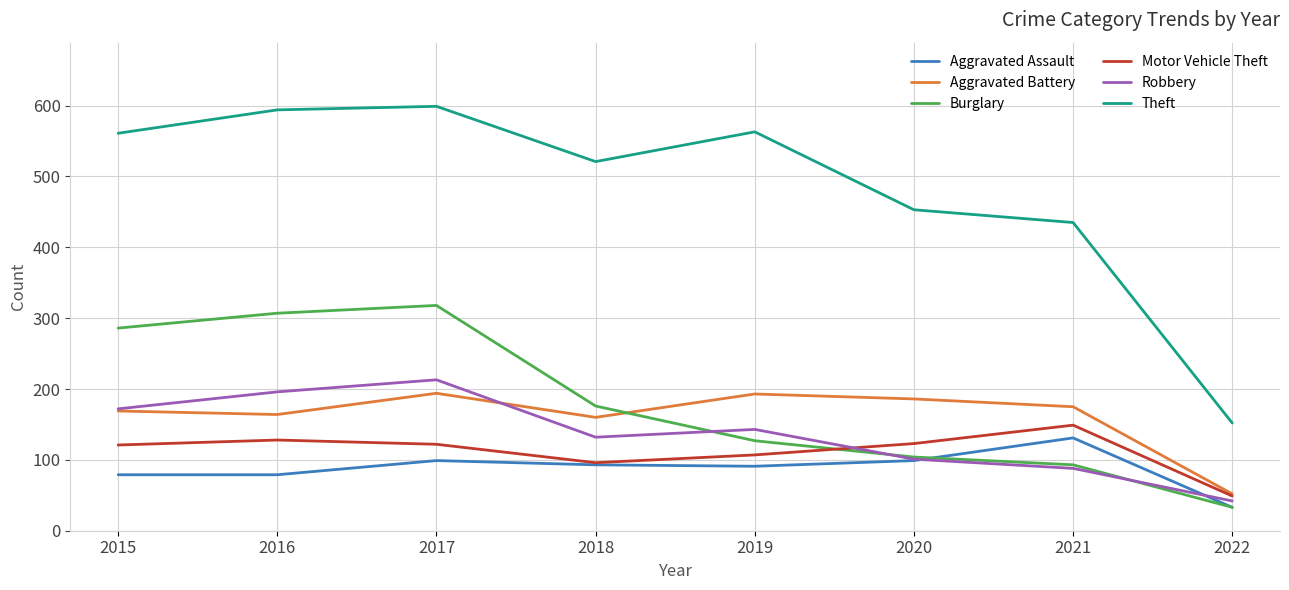

Is it true that Aggravated Assault equals 131 at 2021?

True